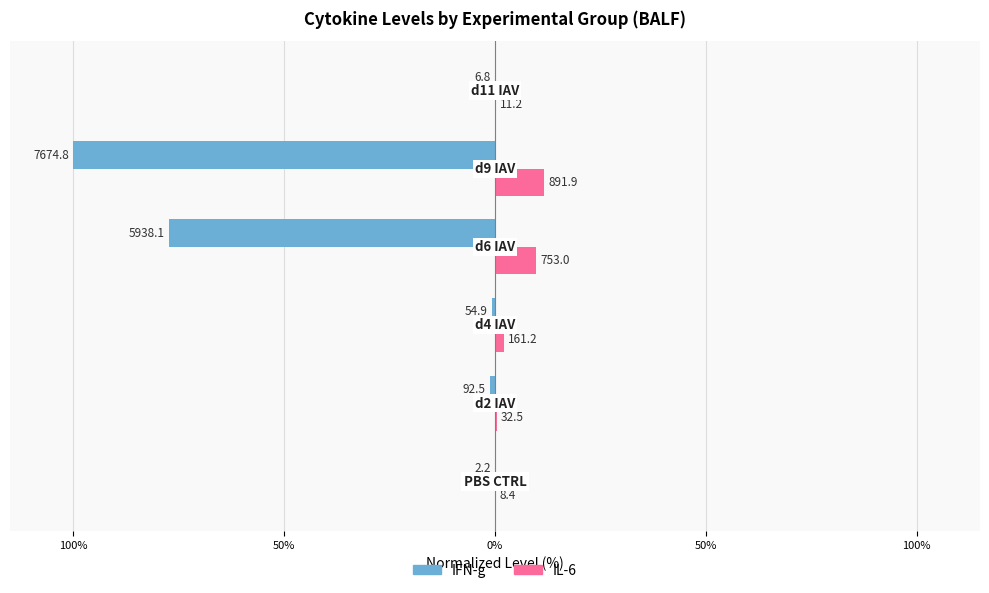

What are all the series names shown in the legend?

IFN-g, IL-6